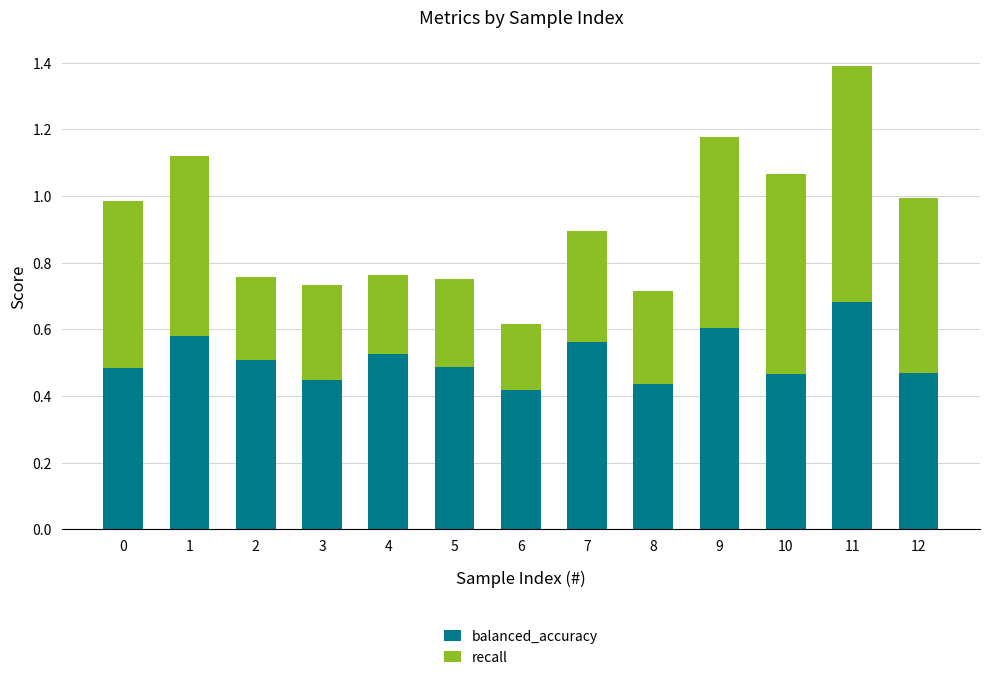

Does the chart contain stacked bars?

Yes